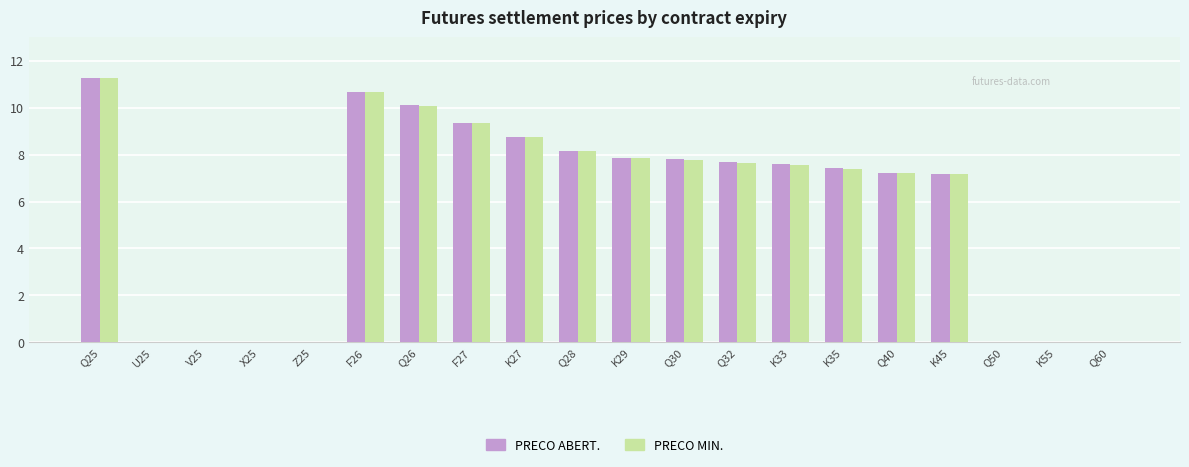

Are the bars grouped side by side (vs. stacked)?

Yes